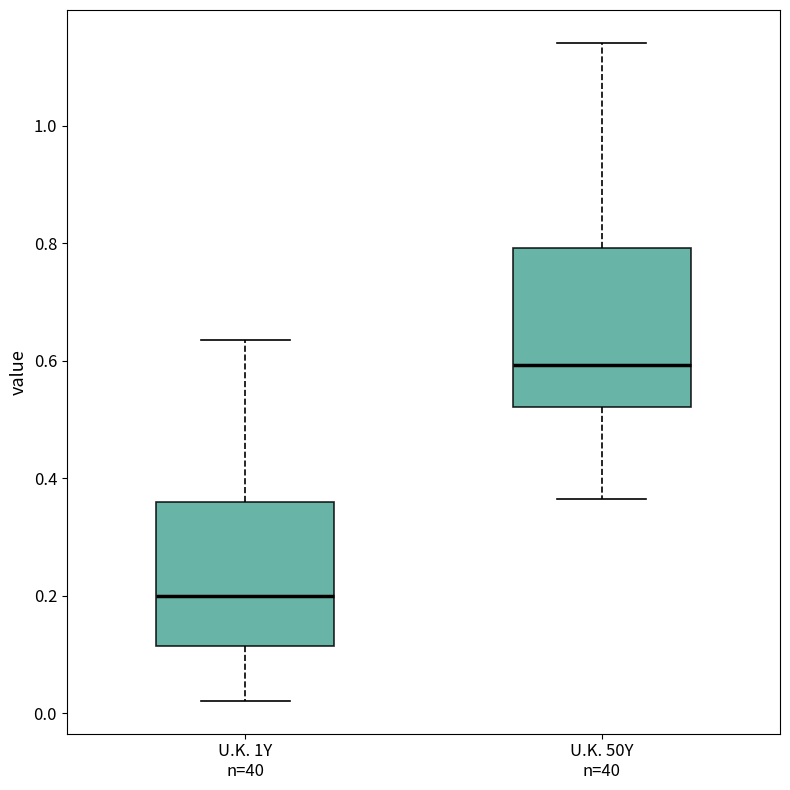

Which box has the lowest median line?

U.K. 1Y n=40